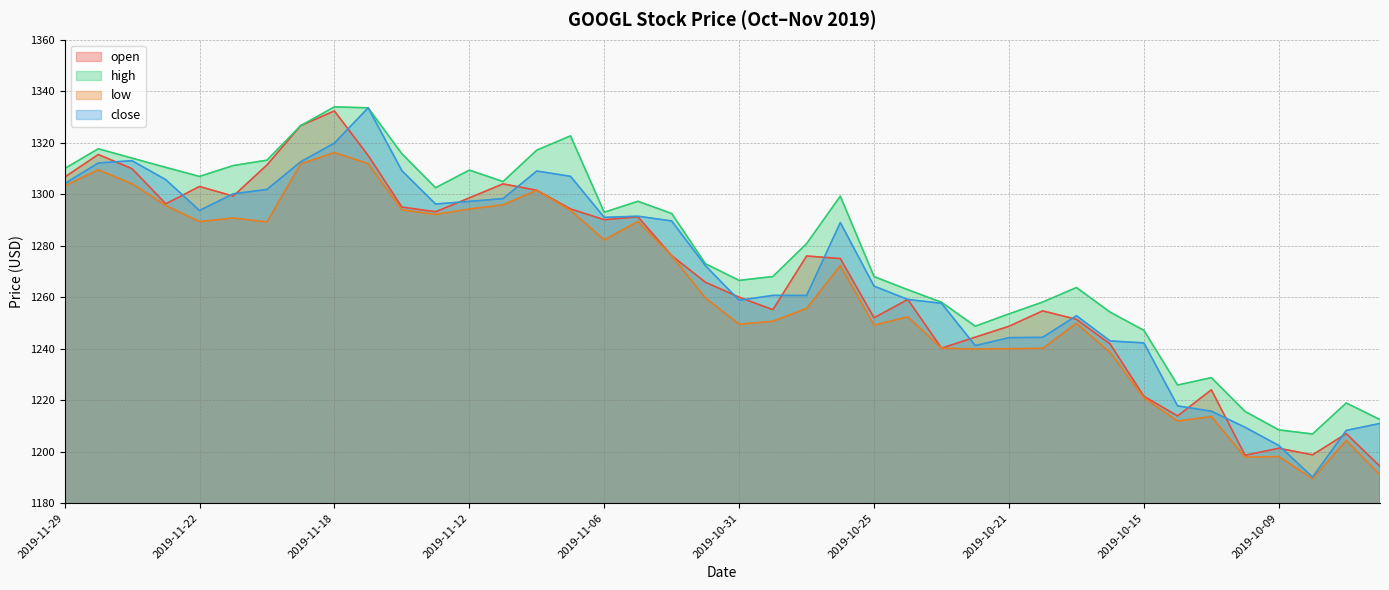

Which series ends up on top after the final intersection of close and open?

close